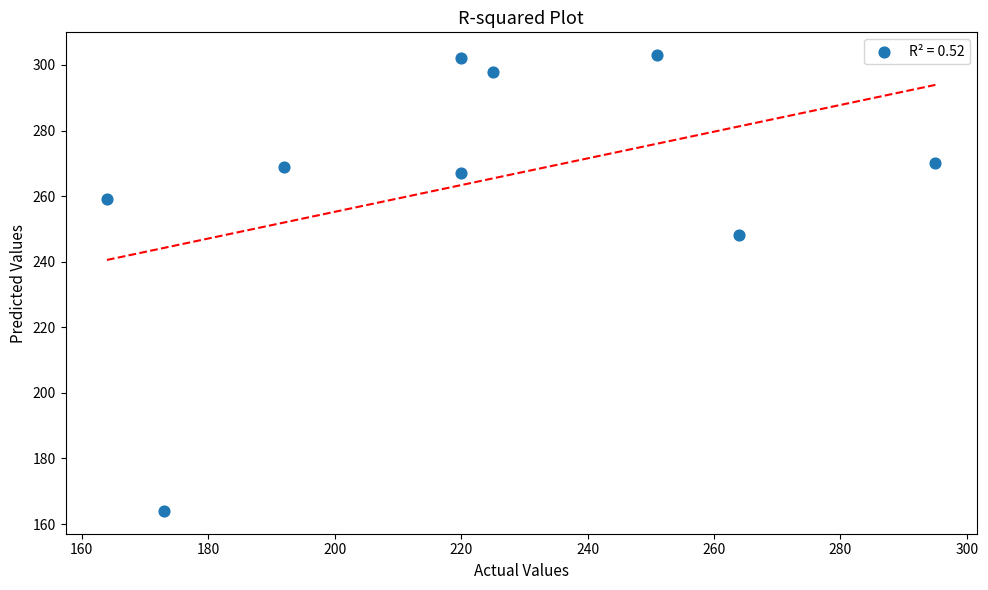

What Y value in the scatter plot is closest to 233?

248